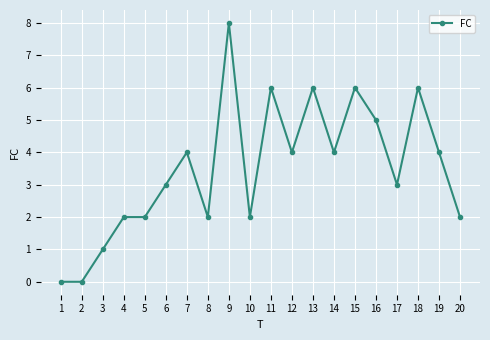

What is the difference between the second highest and second lowest values?

6